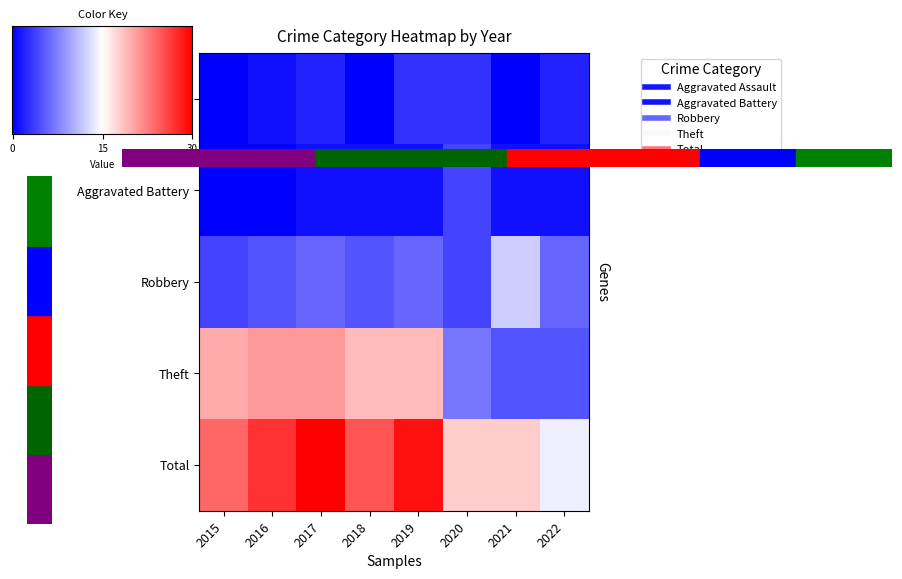

The Aggravated Assault series shows 0 at 2016. True or false?

False